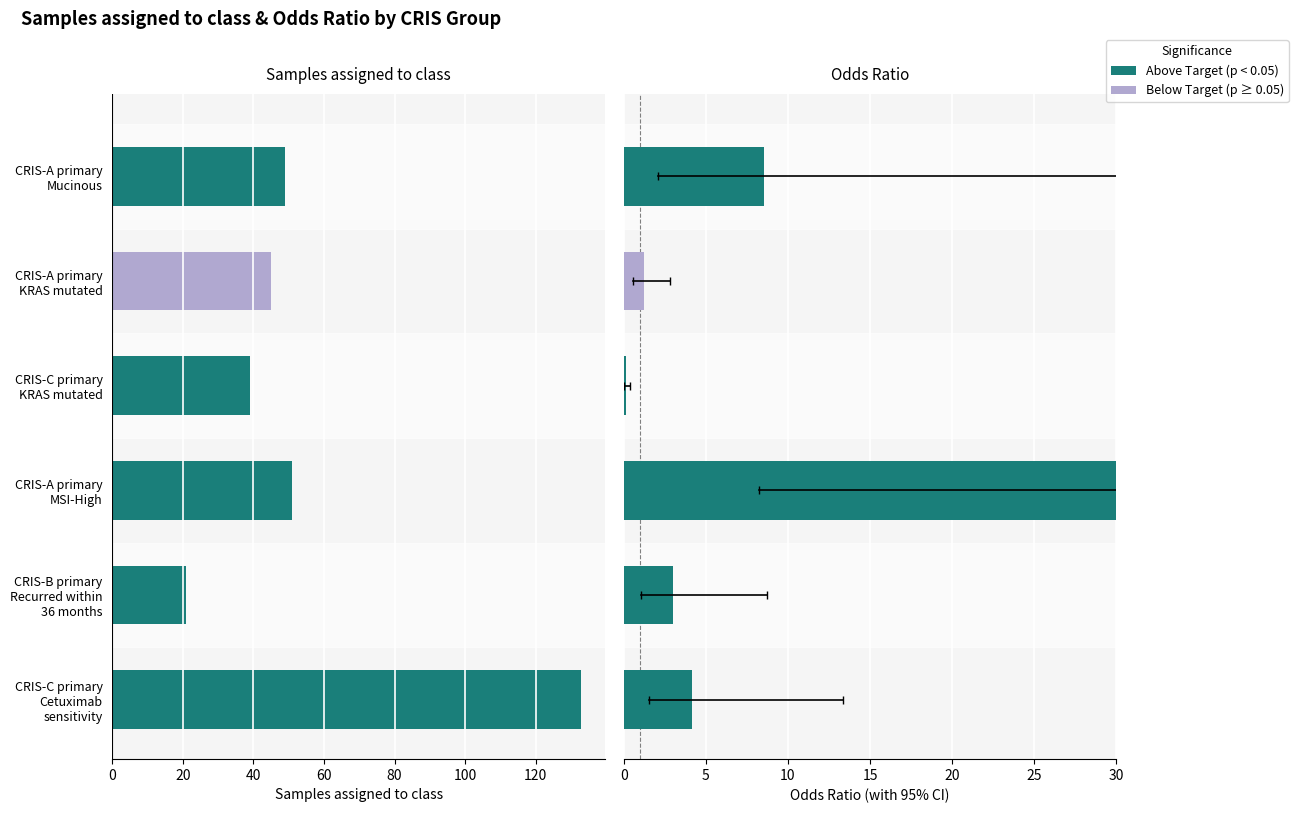

What is the value of the Samples assigned to class bar at the 5th from the left?

21.0